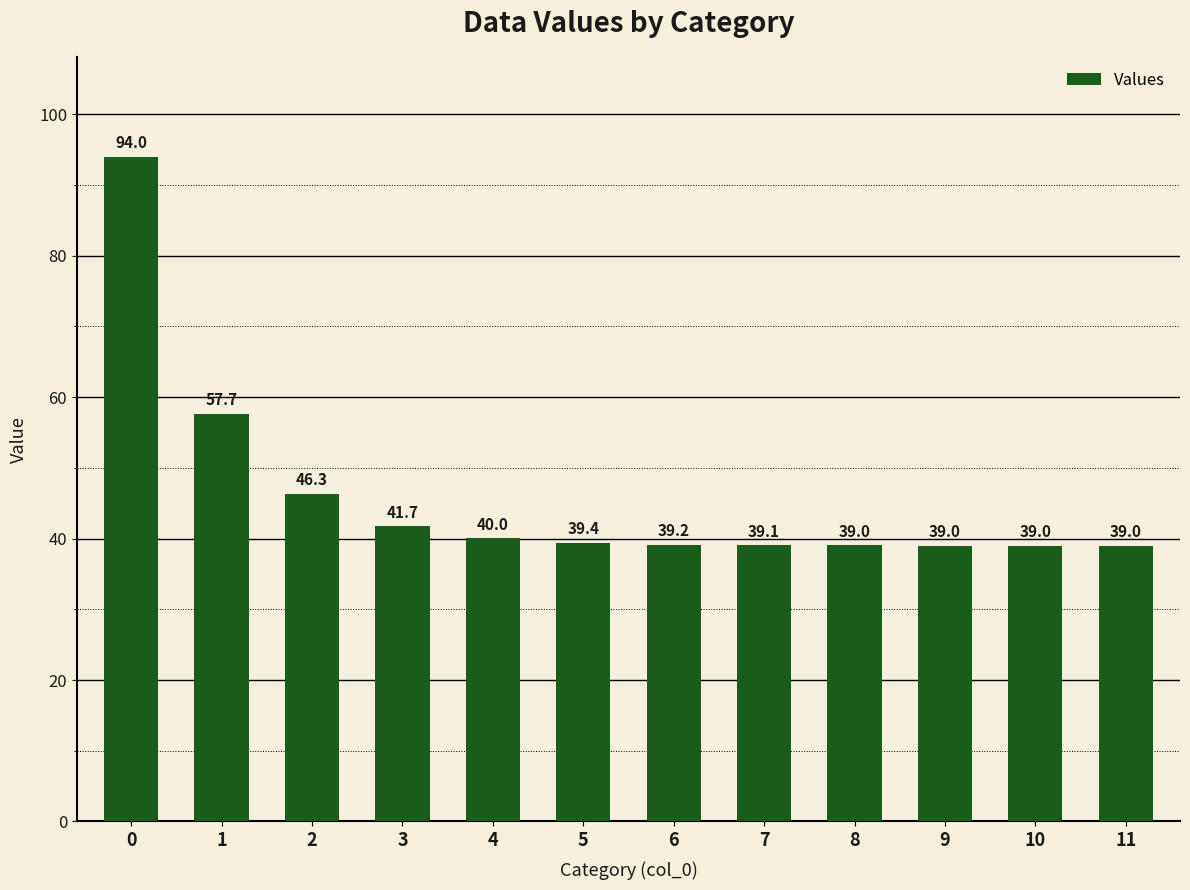

What is the difference between the values at 6 and 2?

7.1